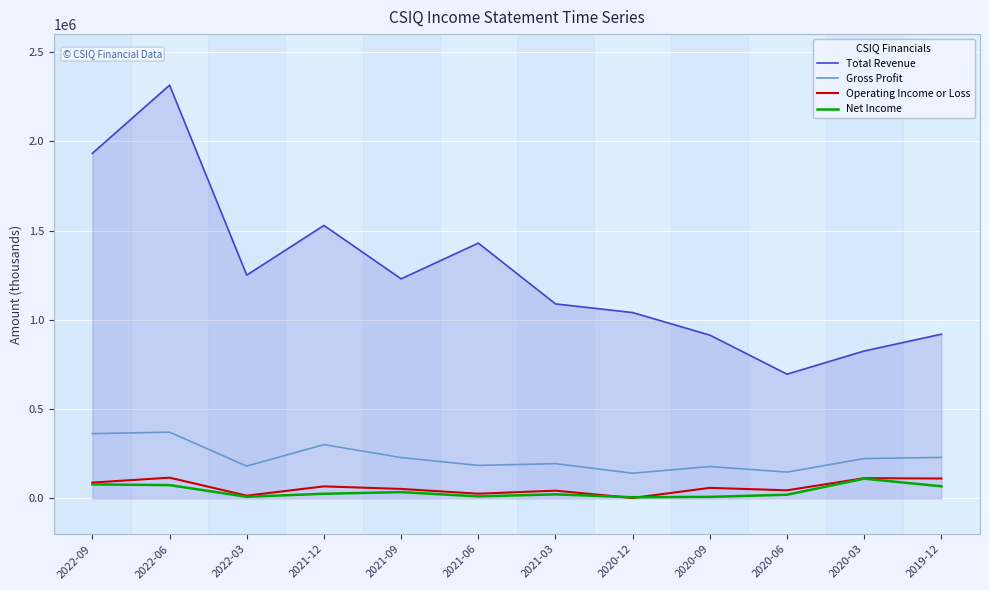

How many lines are shown in the chart?

4